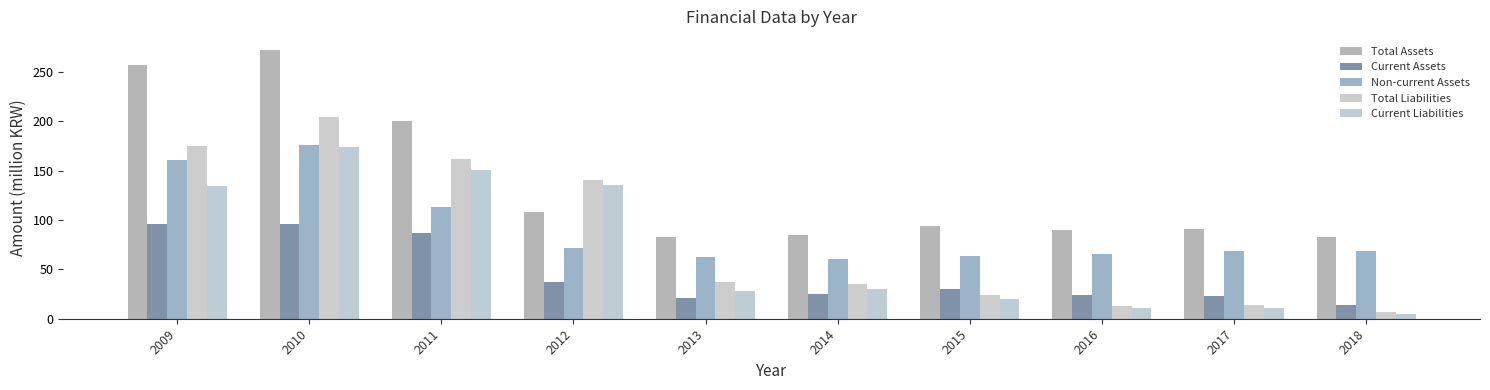

At 2014, list the series in order from largest to smallest.

Total Assets, Non-current Assets, Total Liabilities, Current Liabilities, Current Assets